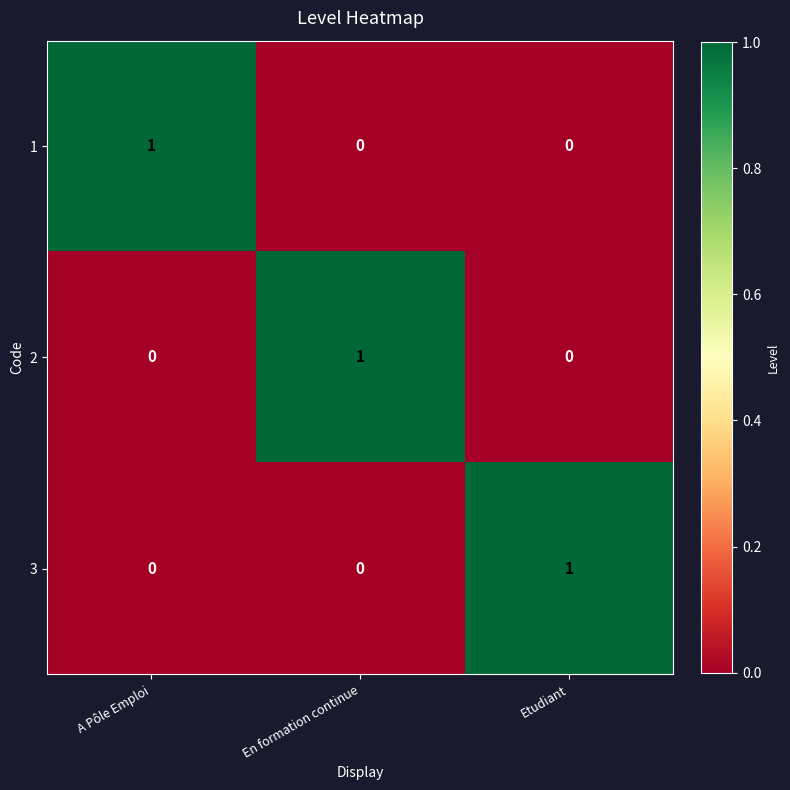

What is the difference between the highest and lowest values at A Pôle Emploi?

1